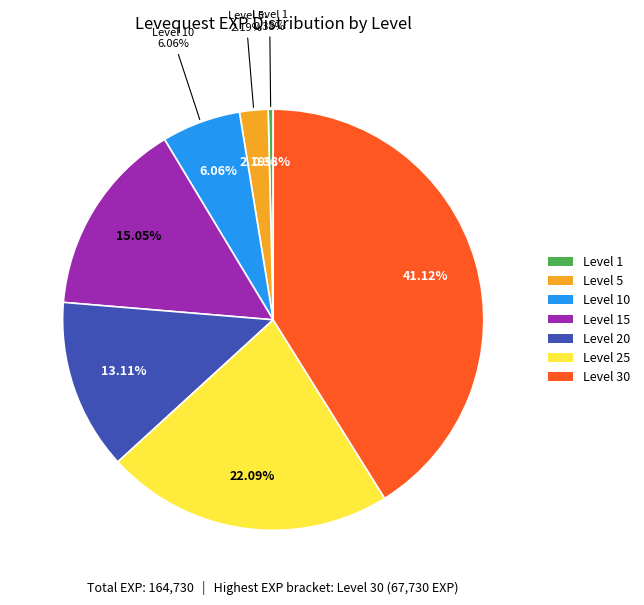

Is it true that Level 5 is 1% of the pie?

False